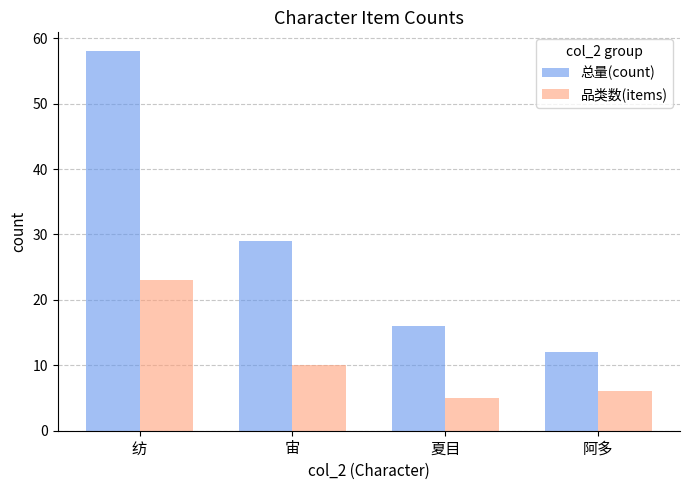

What is the difference between the second highest and second lowest values in the 总量(count) series?

13